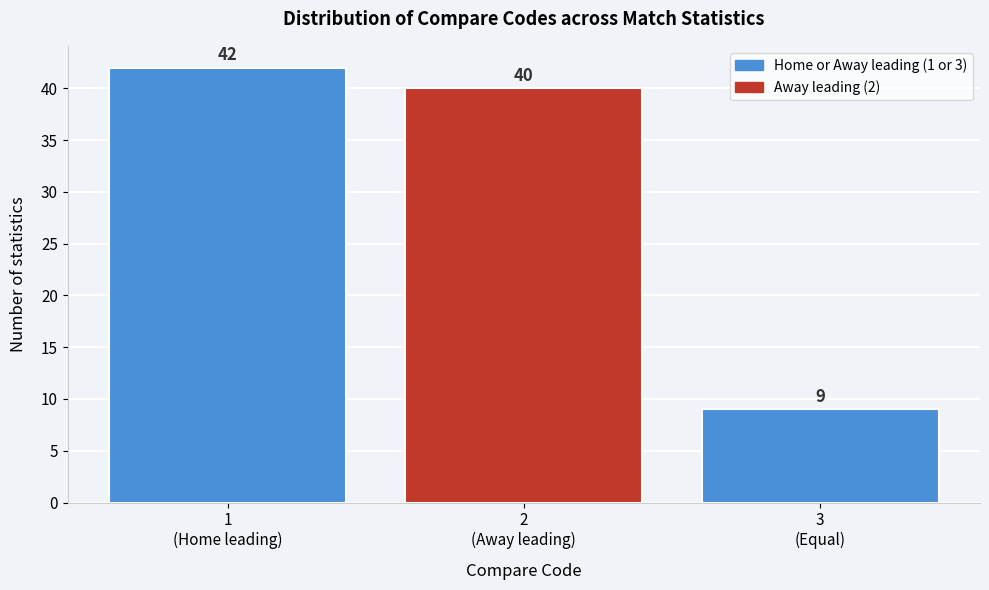

Reading left to right, transcribe all the data shown in this chart.

42	40	9